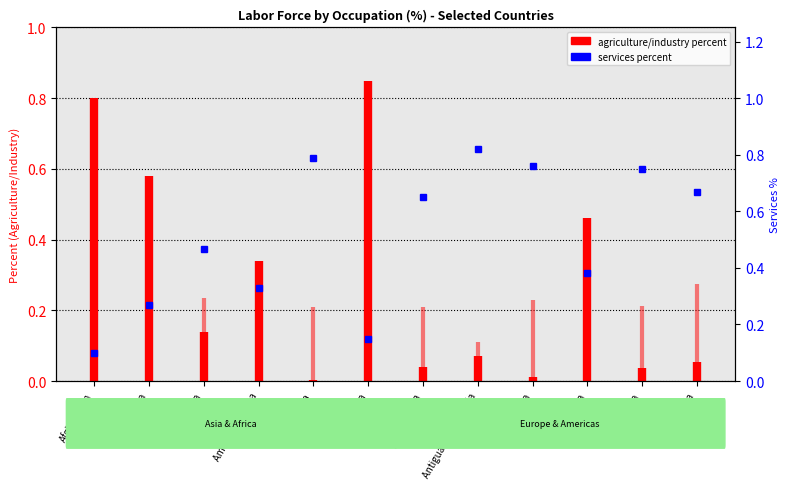

What is the sum of the industry percent values at Albania and Afghanistan?

0.1